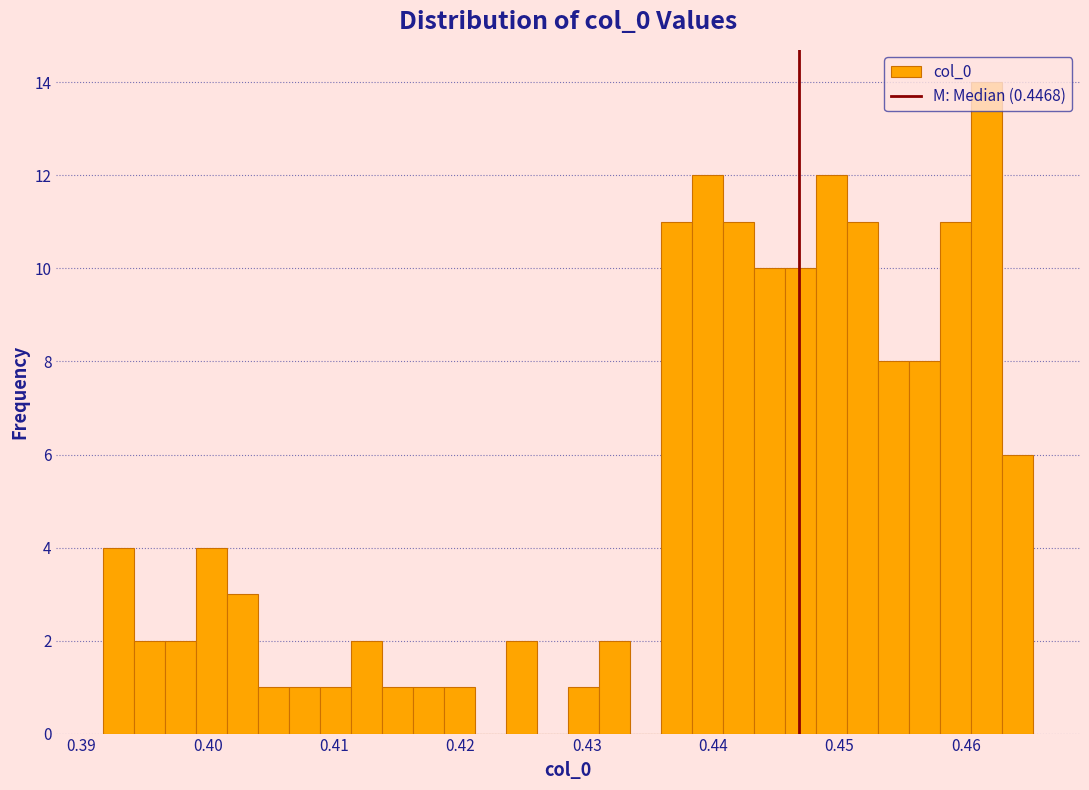

Read against the x-axis, roughly where is the centre of the tallest bar?

0.462